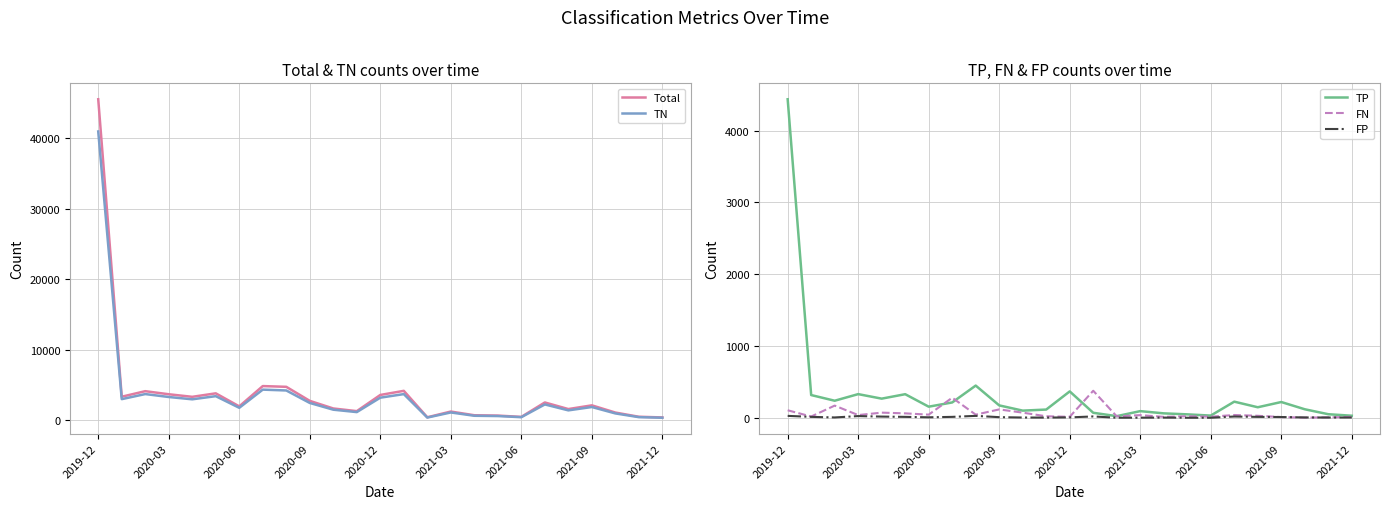

Which series has the largest total across all categories?

Total